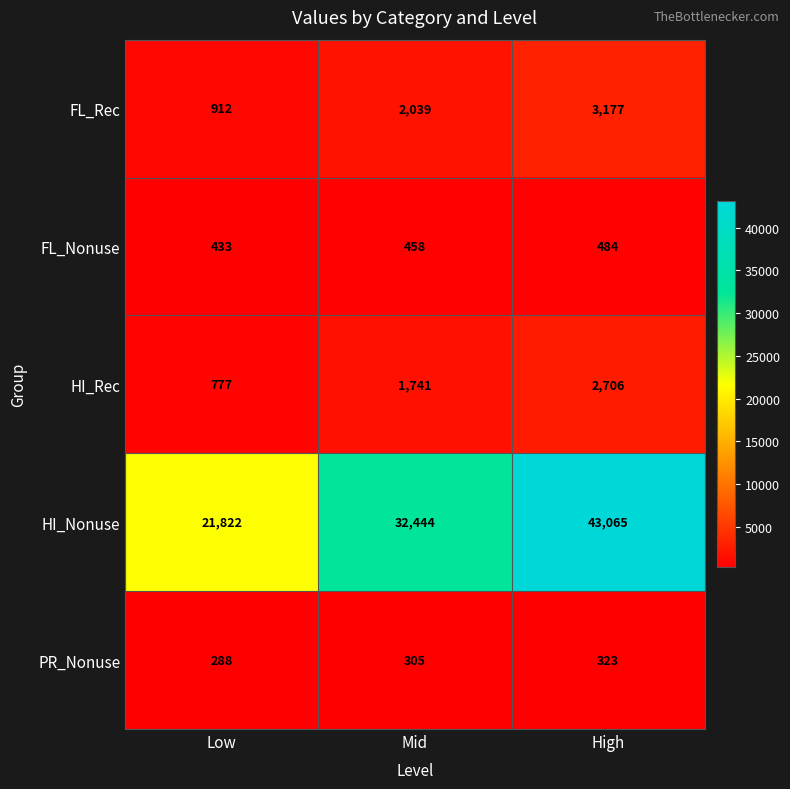

The value of FL_Nonuse at Mid is 704. True or false?

False